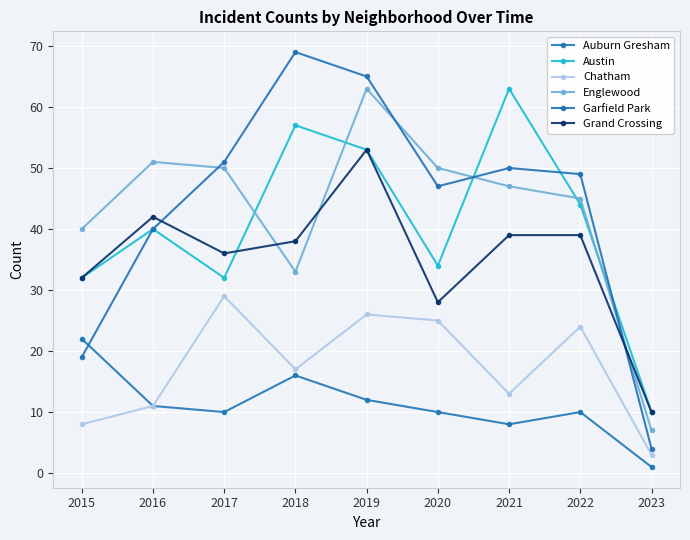

Which series changed the most between 2015 and 2021?

Austin